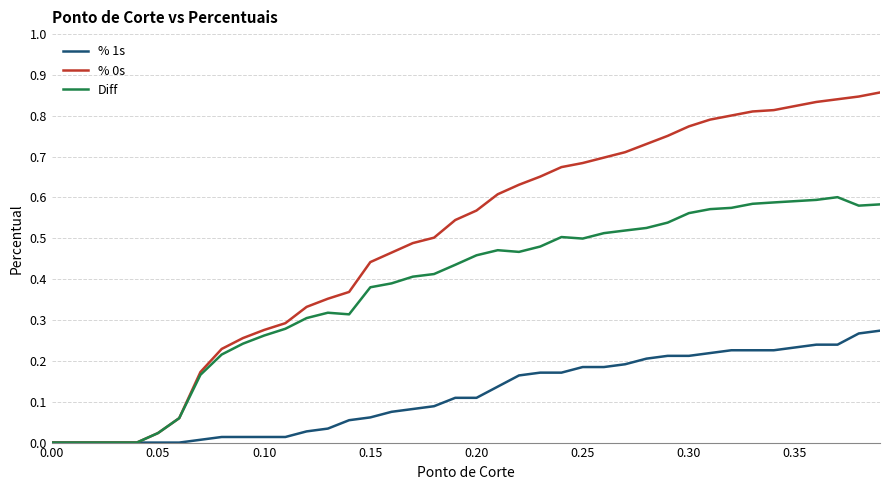

How many lines are shown in the chart?

3